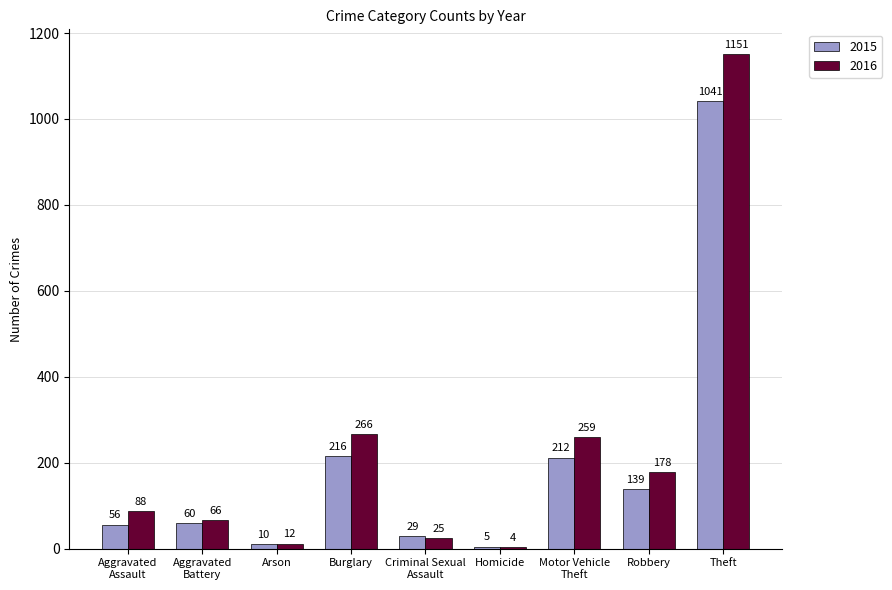

The value of 2016 at Theft is 1967. True or false?

False